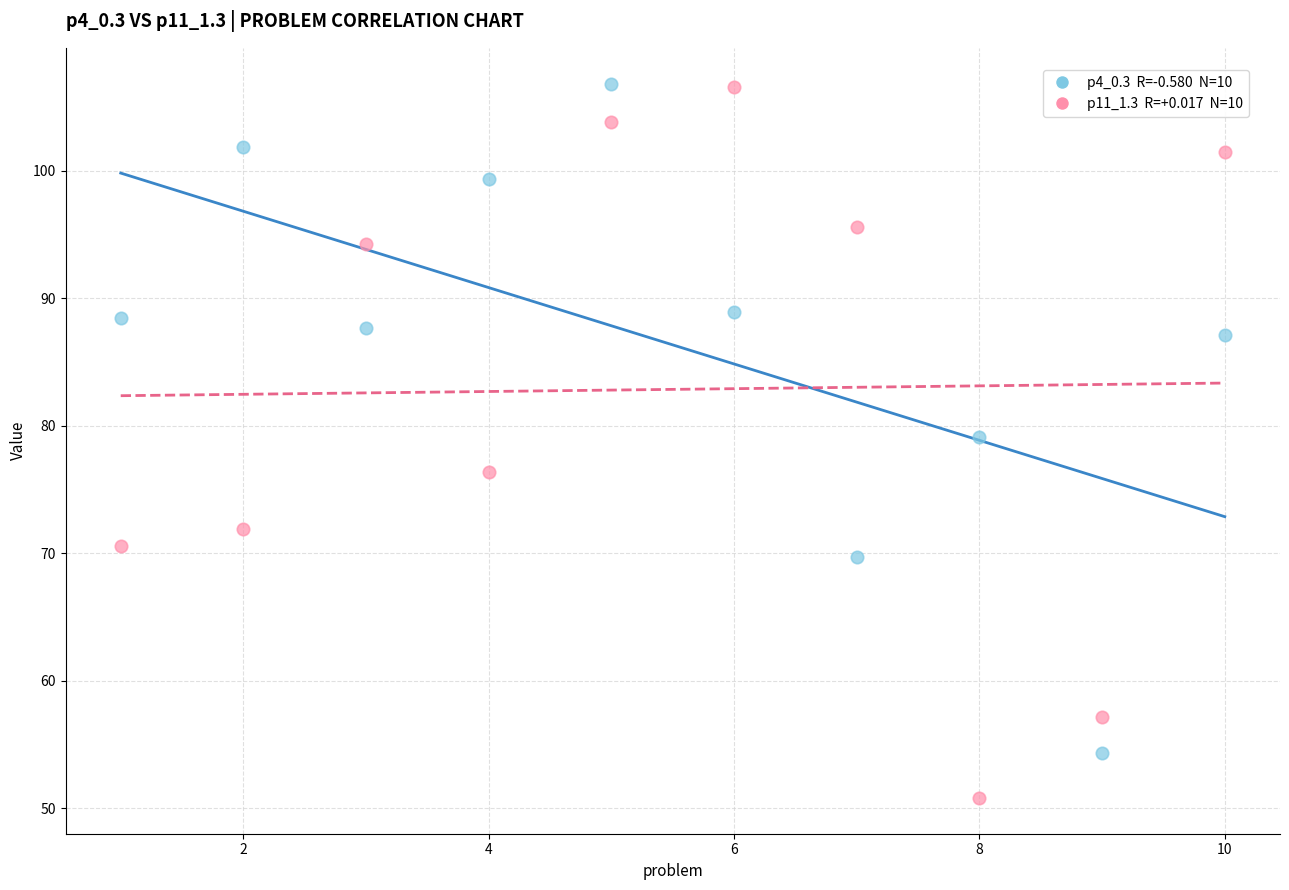

Across all data points, what is the range of X values (max minus min)?

9.0